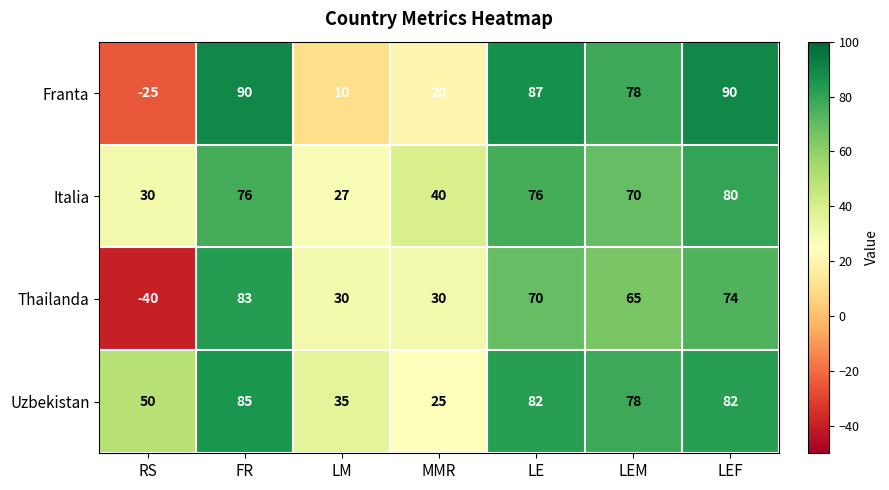

Reading right to left, list all the values displayed in this chart.

Franta: LEF=90	LEM=78	LE=87	MMR=20	LM=10	FR=90	RS=-25
Italia: LEF=80	LEM=70	LE=76	MMR=40	LM=27	FR=76	RS=30
Thailanda: LEF=74	LEM=65	LE=70	MMR=30	LM=30	FR=83	RS=-40
Uzbekistan: LEF=82	LEM=78	LE=82	MMR=25	LM=35	FR=85	RS=50